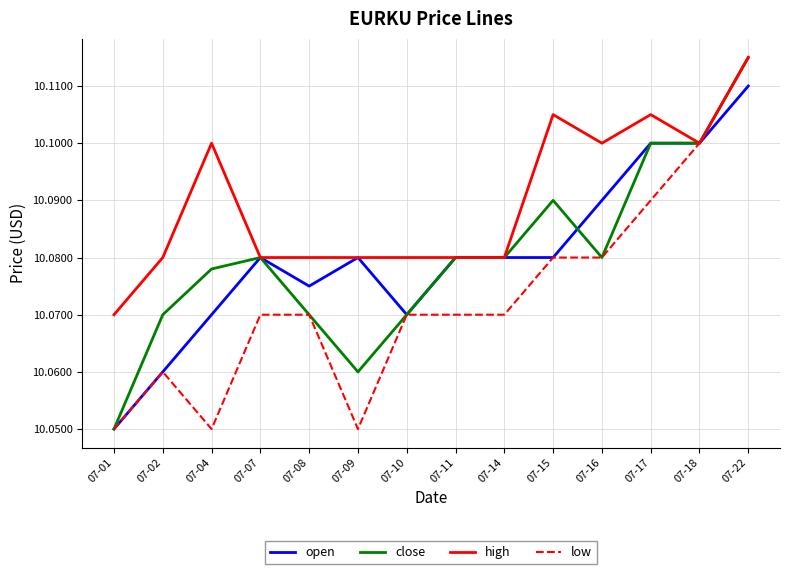

The value of close at 07-15 is 10.1. True or false?

True